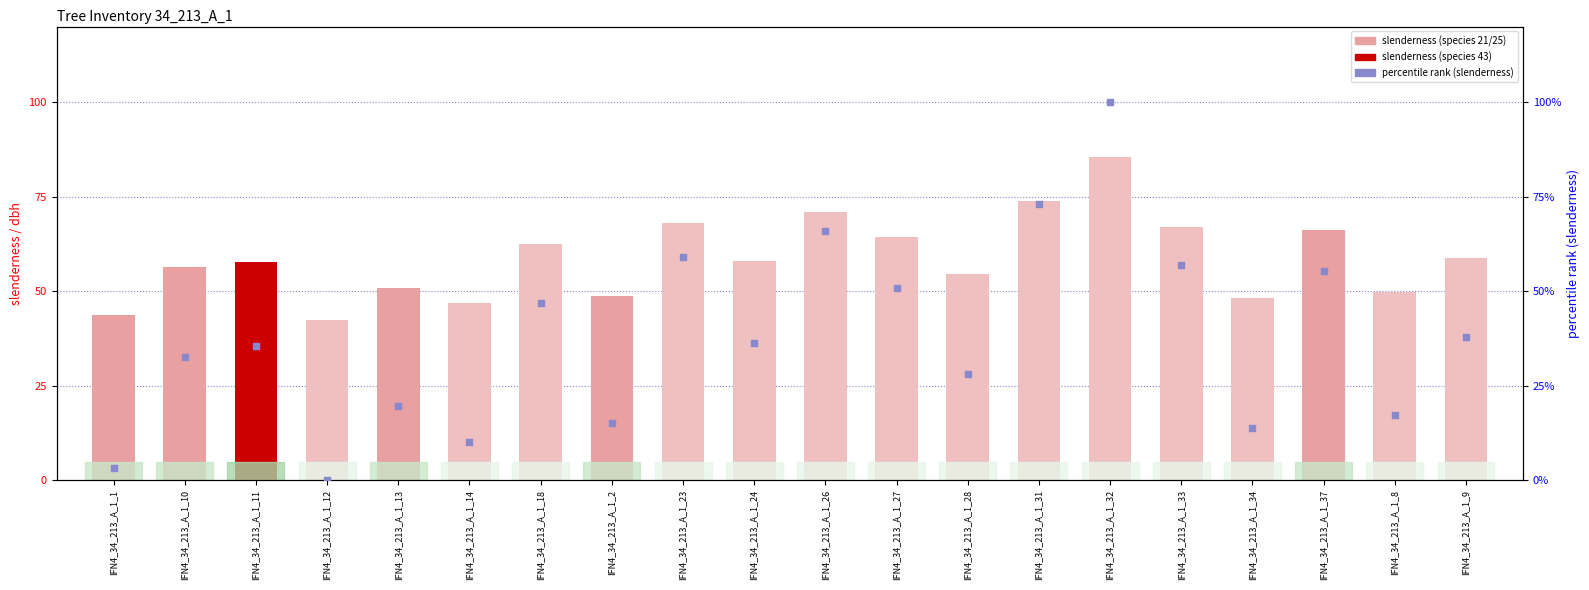

At how many categories does at least one series exceed 39?

20